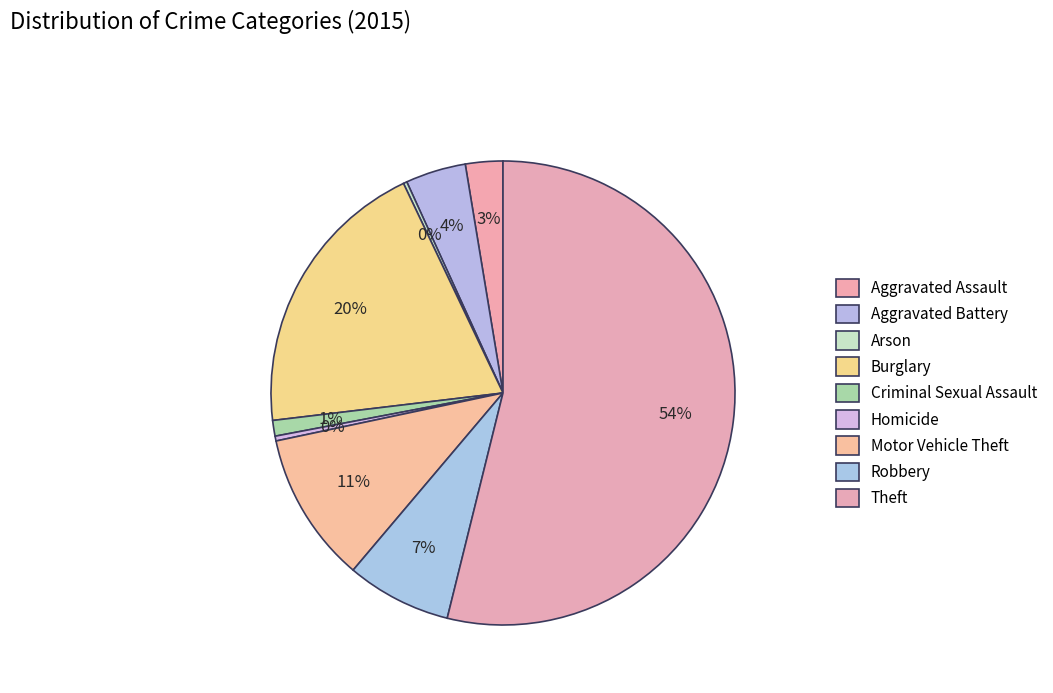

What is the smallest slice in the pie chart?

Arson